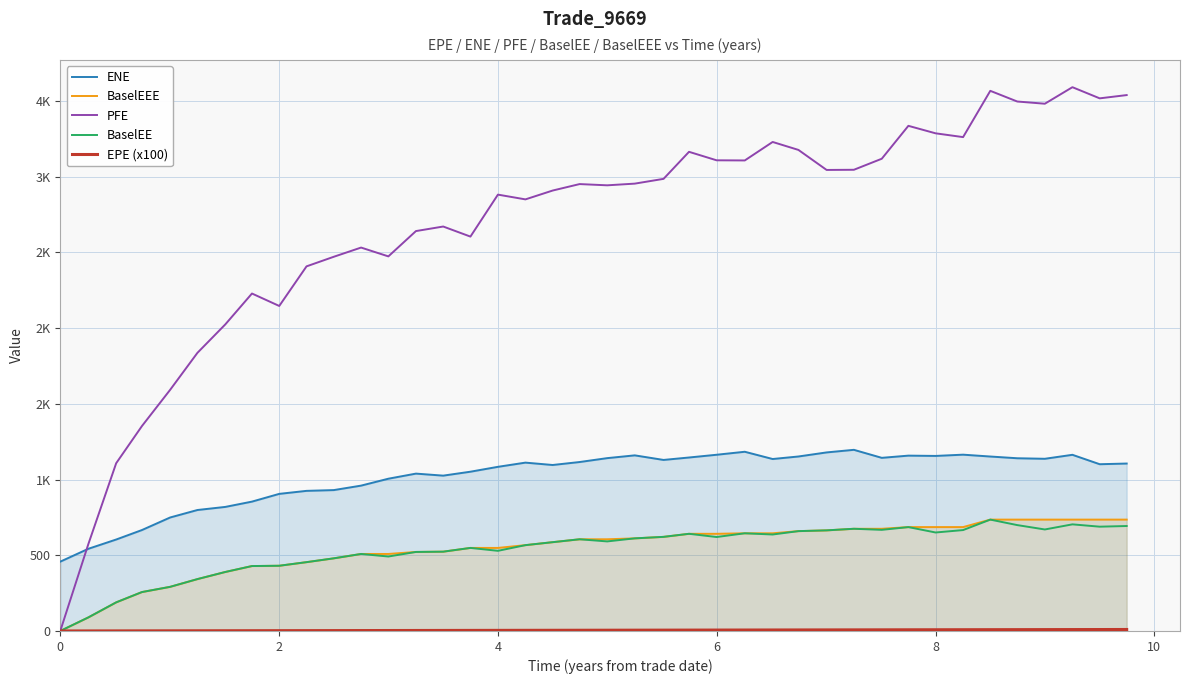

Reading left to right, list all the values displayed in this chart.

ENE: 457.9	542.9	604.1	666.7	749.6	799.0	819.4	854.4	905.6	925.5	930.6	960.0	1005.7	1039.4	1026.0	1052.0	1084.2	1112.0	1096.3	1115.9	1141.6	1160.0	1129.7	1145.8	1163.9	1183.7	1135.8	1152.5	1179.4	1196.5	1143.6	1158.2	1156.2	1164.5	1152.3	1140.8	1137.4	1163.6	1101.4	1105.9
BaselEEE: 0.0	89.7	189.0	257.1	291.5	342.6	389.6	428.8	430.8	454.5	479.8	508.6	508.6	522.0	523.8	548.5	548.5	566.9	586.5	605.7	605.7	611.7	621.6	641.8	641.8	645.2	645.2	659.5	664.5	675.0	675.0	686.1	686.1	686.1	735.6	735.6	735.6	735.6	735.6	735.6
PFE: 0.0	574.5	1108.0	1353.6	1592.7	1837.0	2024.8	2228.9	2146.7	2408.3	2471.7	2532.4	2474.2	2641.3	2671.3	2604.9	2882.1	2850.7	2909.0	2951.8	2943.6	2954.7	2986.2	3164.8	3108.8	3107.8	3229.9	3177.4	3045.1	3046.2	3119.1	3336.5	3287.0	3262.0	3567.6	3497.1	3482.5	3591.7	3518.0	3539.6
BaselEE: 0.0	89.7	189.0	257.1	291.5	342.6	389.6	428.8	430.8	454.5	479.8	508.6	491.8	522.0	523.8	548.5	529.4	566.9	586.5	605.7	591.5	611.7	621.6	641.8	620.6	645.2	637.1	659.5	664.5	675.0	668.0	686.1	650.5	666.4	735.6	699.3	670.4	704.2	688.9	693.2
EPE (x100): 0.0	0.3	0.5	0.7	1.0	1.3	1.5	1.8	2.0	2.3	2.5	2.7	3.0	3.3	3.5	3.7	4.0	4.3	4.5	4.7	5.0	5.3	5.5	5.7	6.0	6.3	6.5	6.7	7.0	7.3	7.5	7.8	8.0	8.3	8.5	8.7	9.0	9.3	9.5	9.7